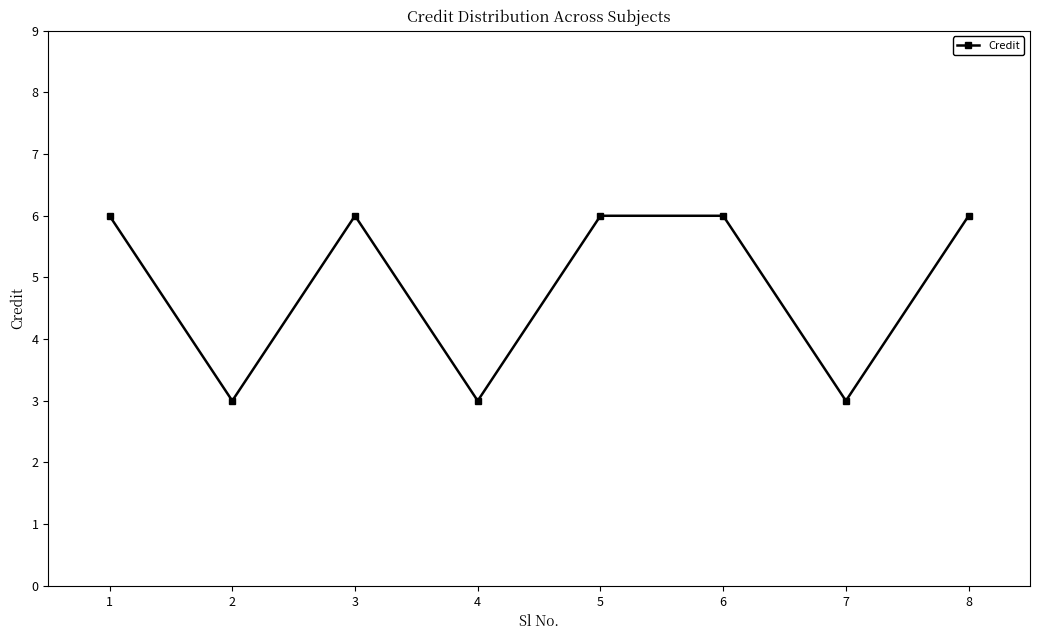

How many values are below 6?

3